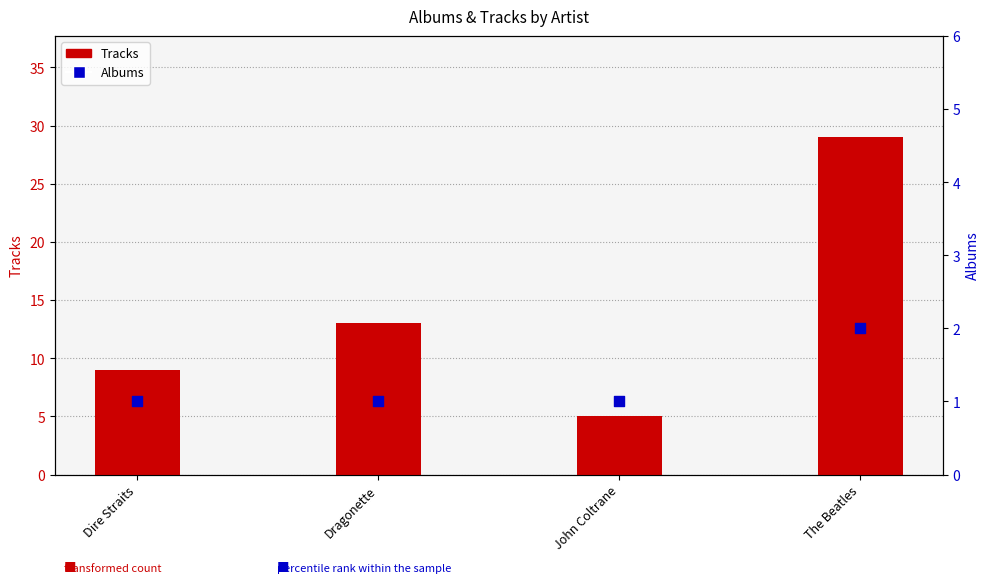

At how many categories does at least one series exceed 10?

2